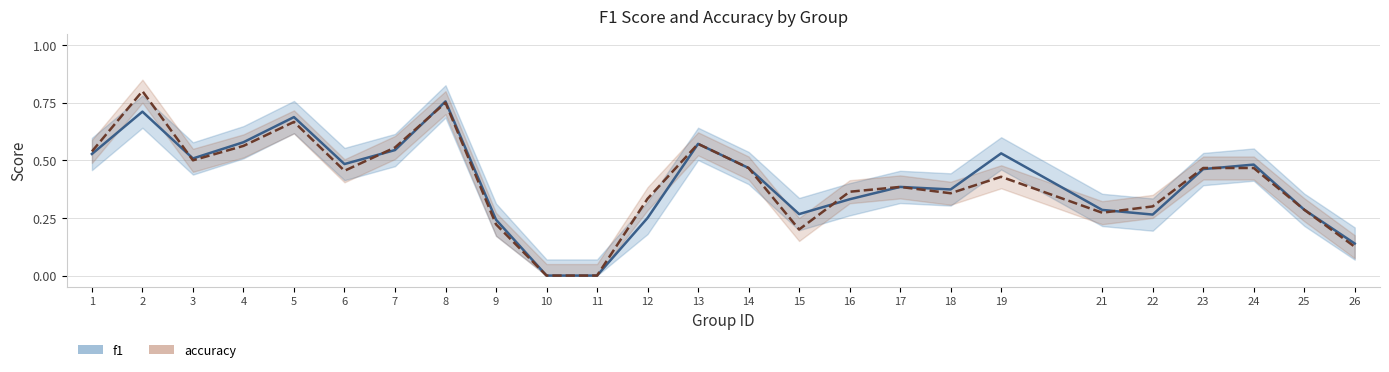

How many values in the accuracy series exceed 0?

23